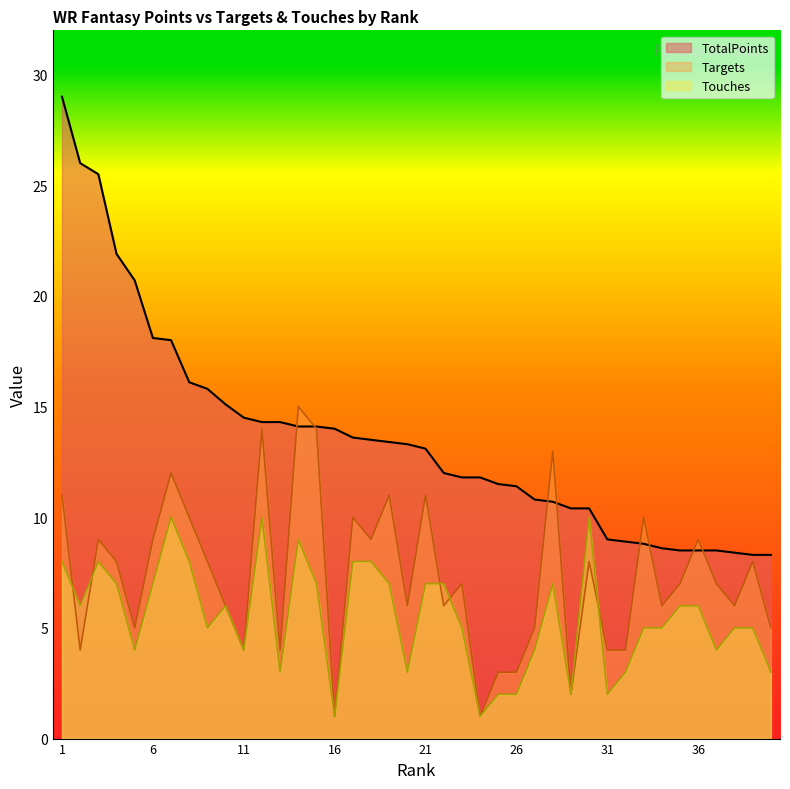

Which has a higher value, Phillip Dorsett or Equanimeous St. Brown?

Phillip Dorsett